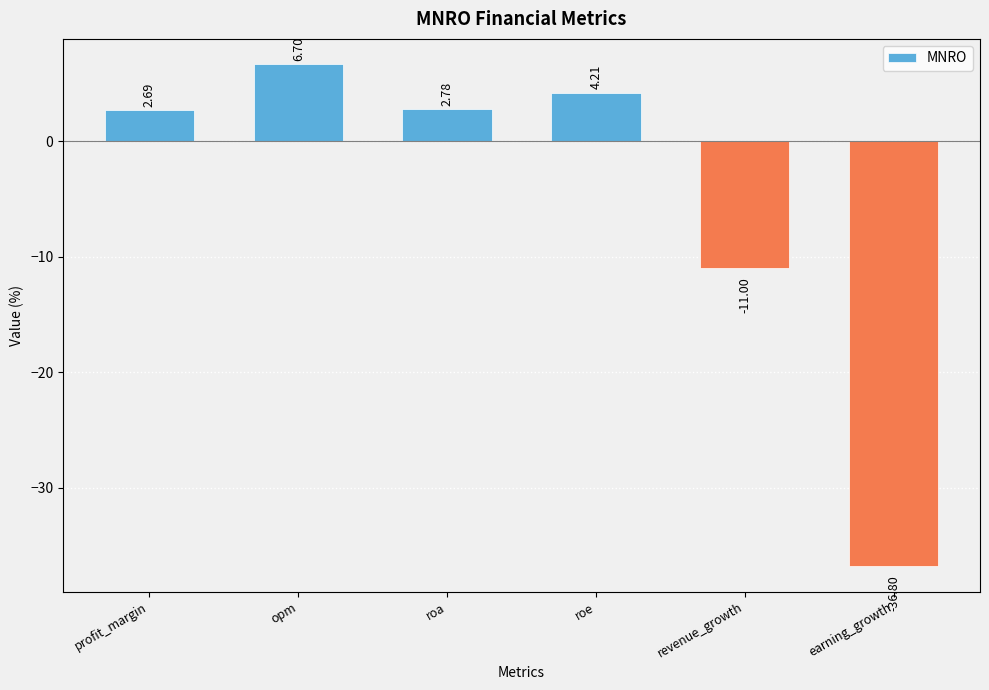

How many data points are less than 2?

2